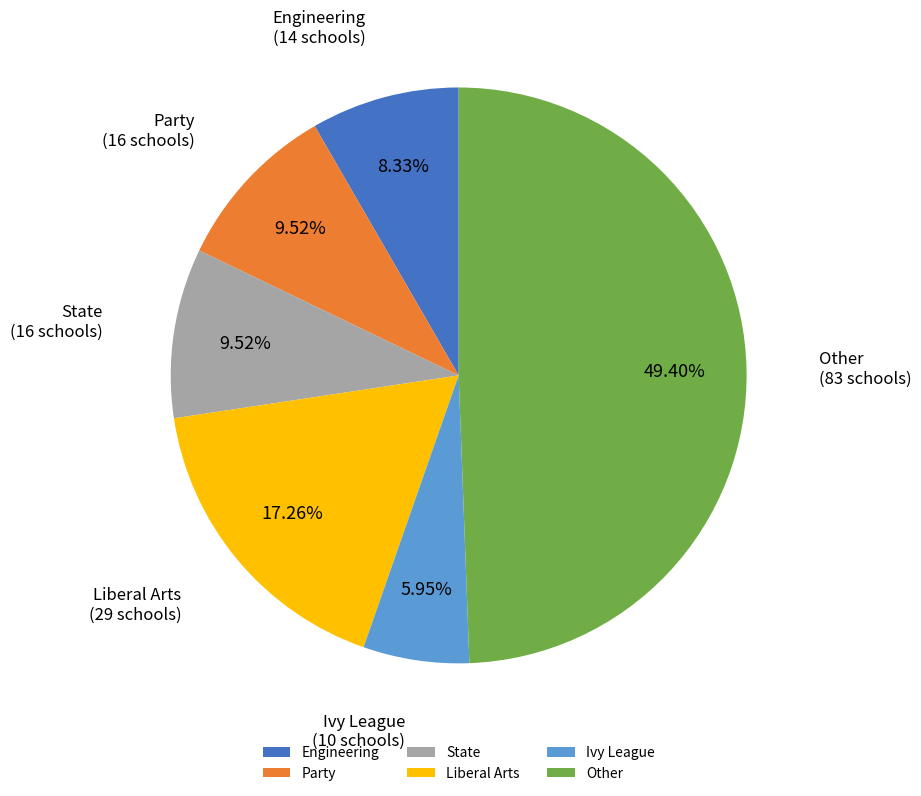

Is the sum of Party and Liberal Arts greater than half?

No